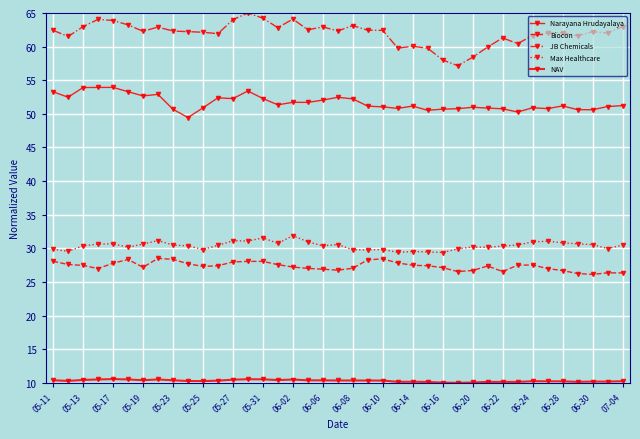

How many interior local valleys does the Max Healthcare series have?

10